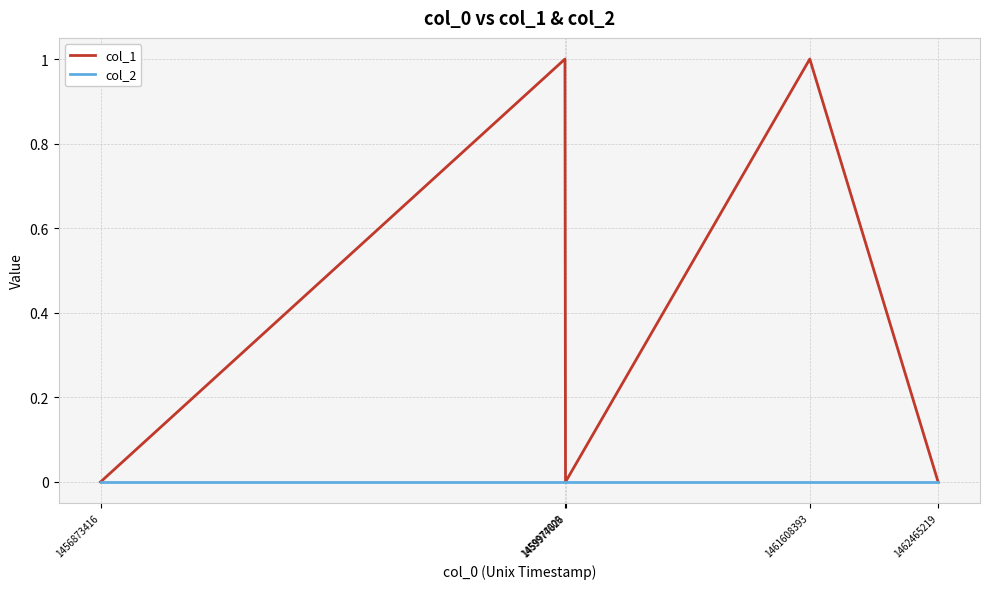

True or false: col_1 has a value of 0 at 1459977626.

True